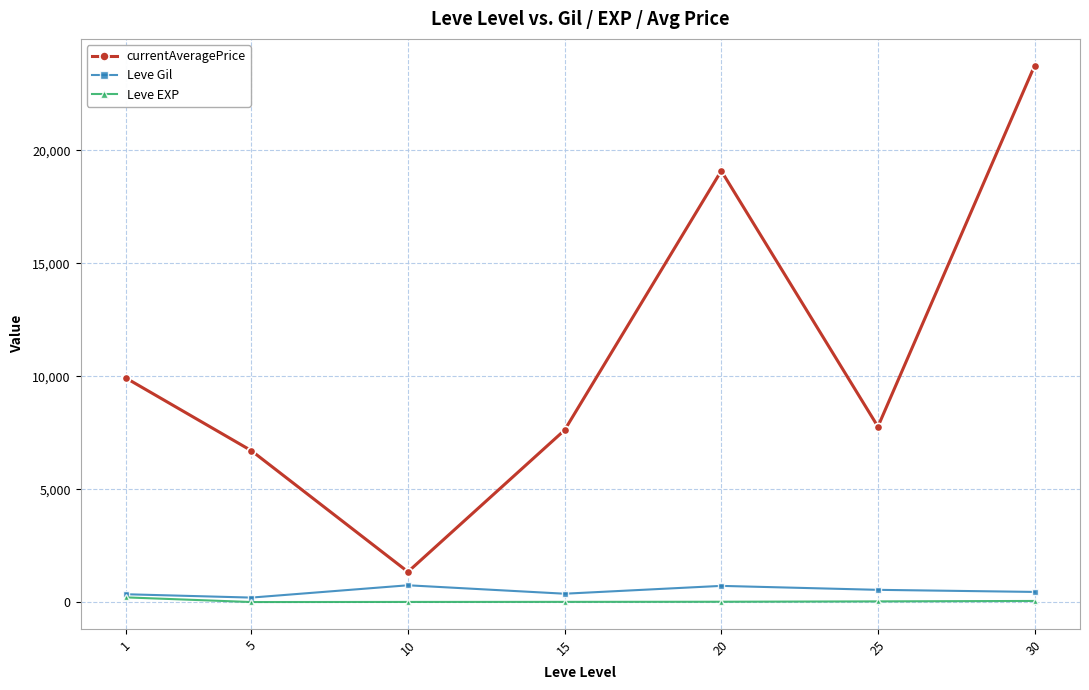

What are all the series names shown in the legend?

currentAveragePrice, Leve Gil, Leve EXP